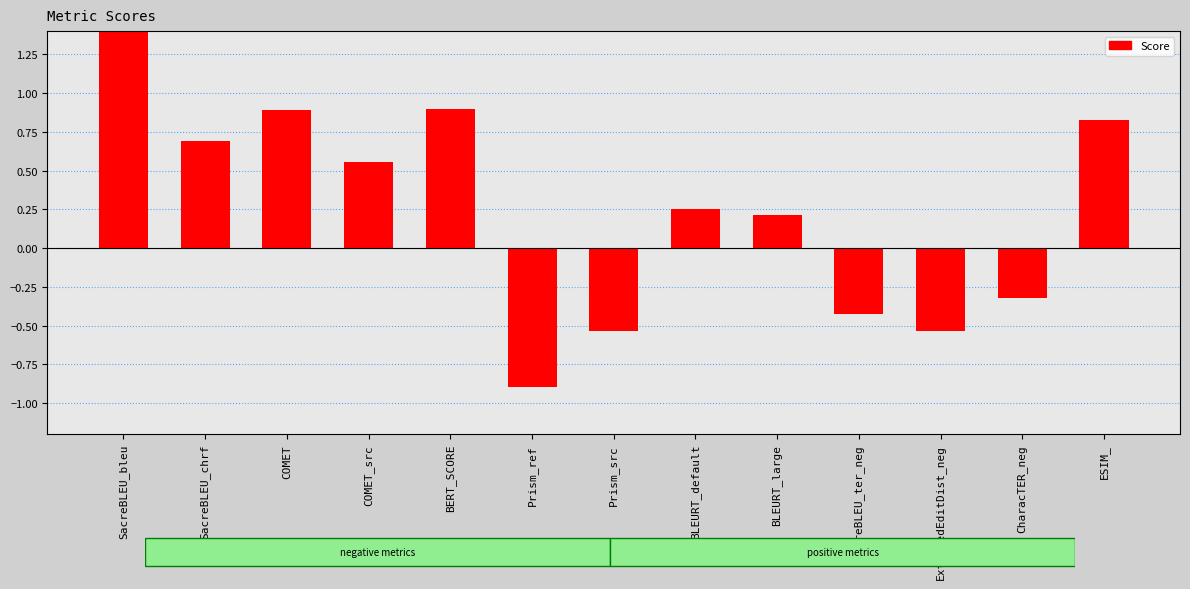

Does the chart contain stacked bars?

No